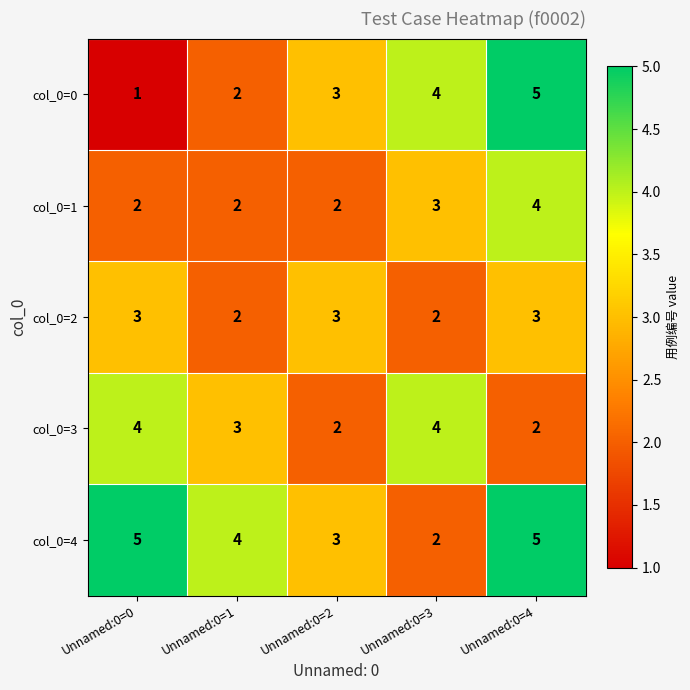

The value of col_0=1 at Unnamed:0=4 is 4. True or false?

True